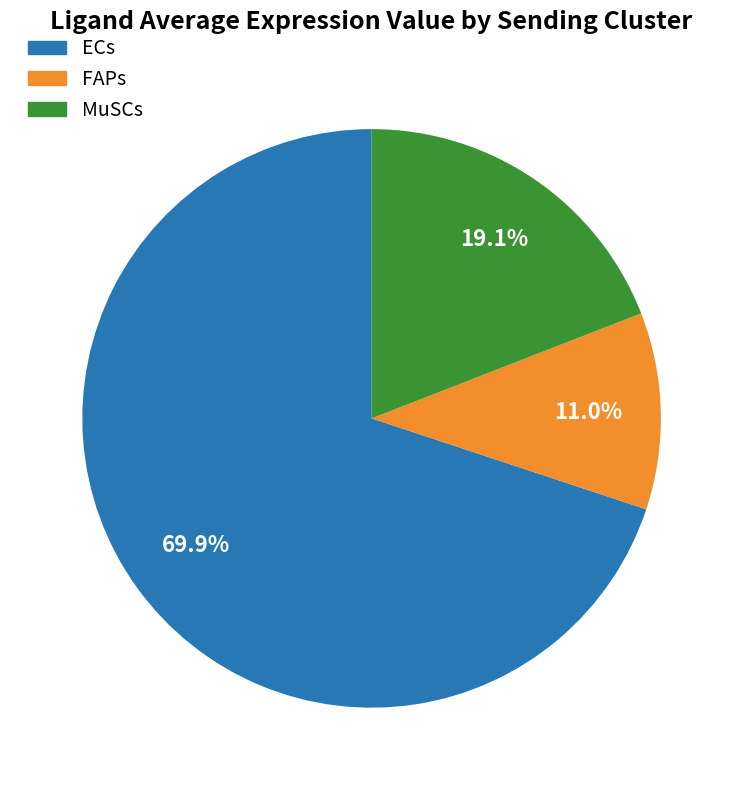

To the nearest percent, what is the difference between the largest and smallest slice percentages?

59%